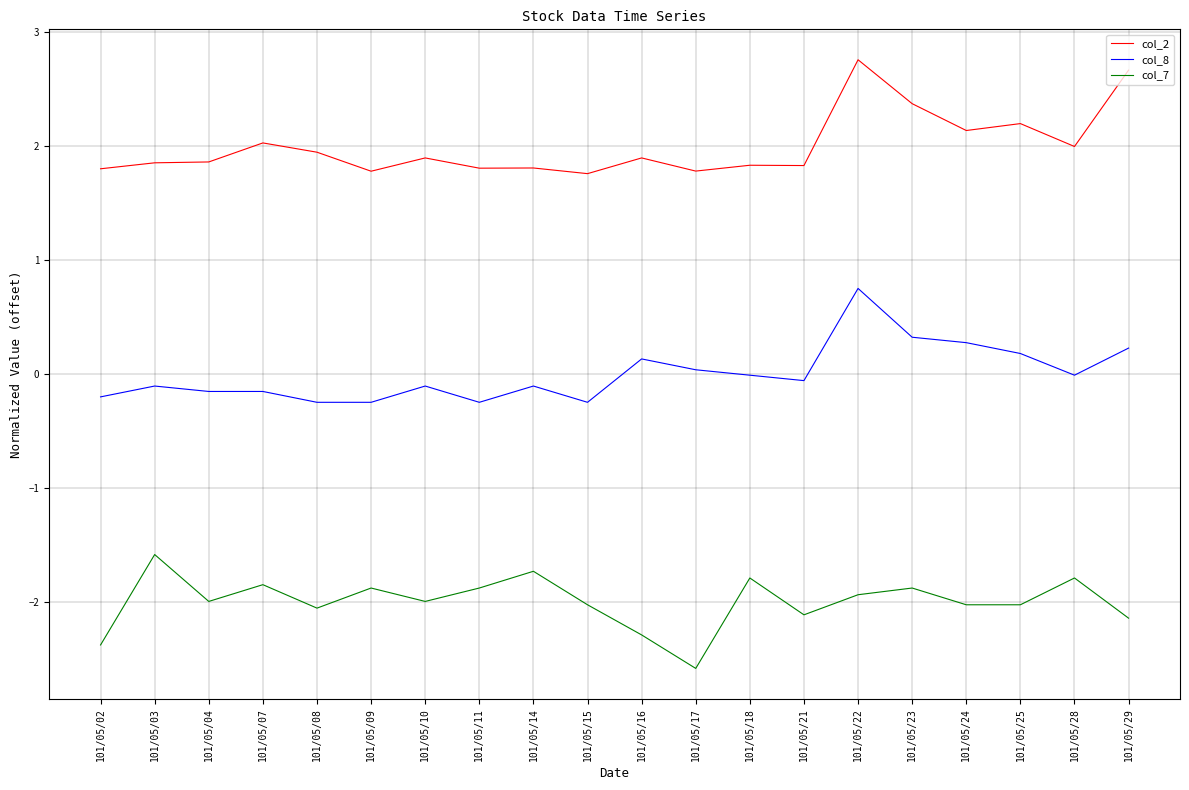

Does the chart display data point markers on the line(s)?

No